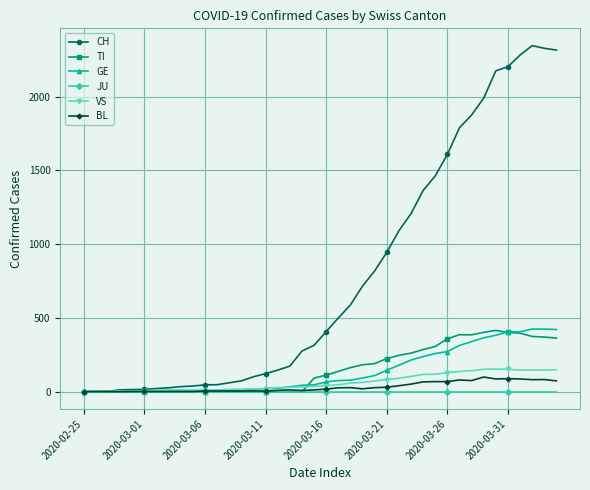

True or false: CH has more than 0 points higher than both neighbors.

True